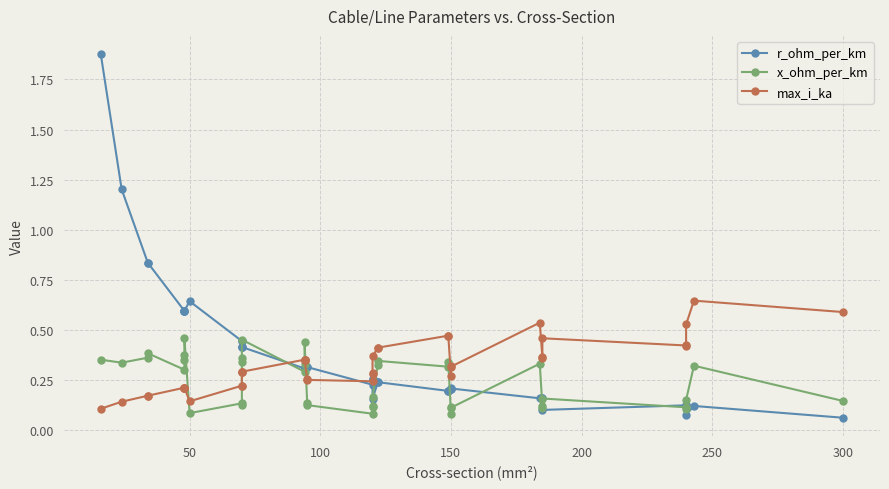

Count the number of data series in this chart.

3